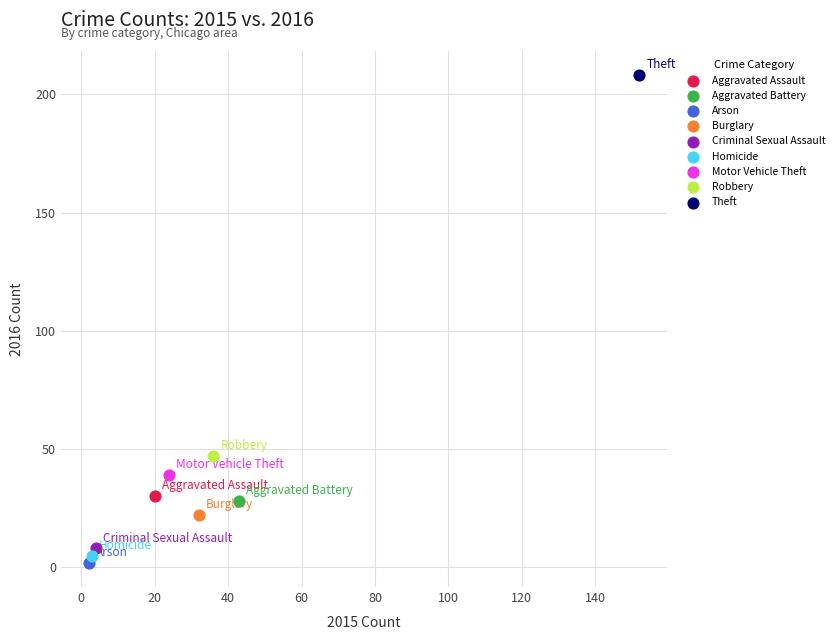

Which series reaches the maximum Y coordinate?

Theft